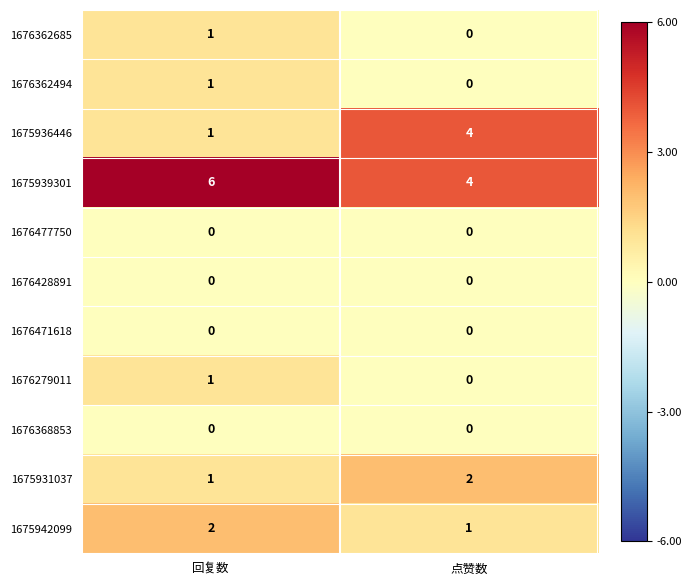

The 1675939301 series shows 3 at 回复数. True or false?

False